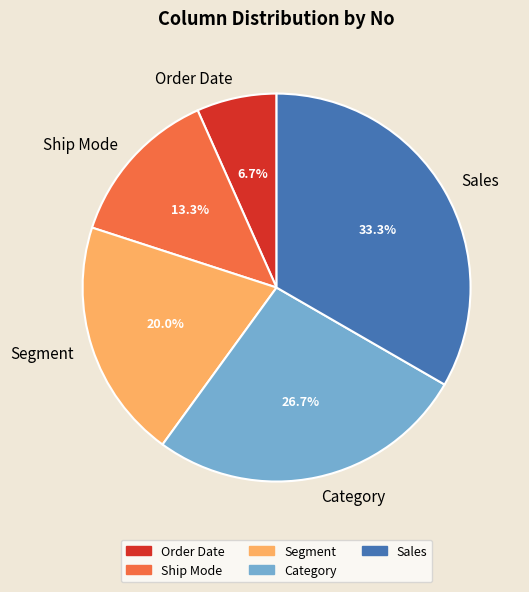

The Segment slice represents 20% of the pie. True or false?

True